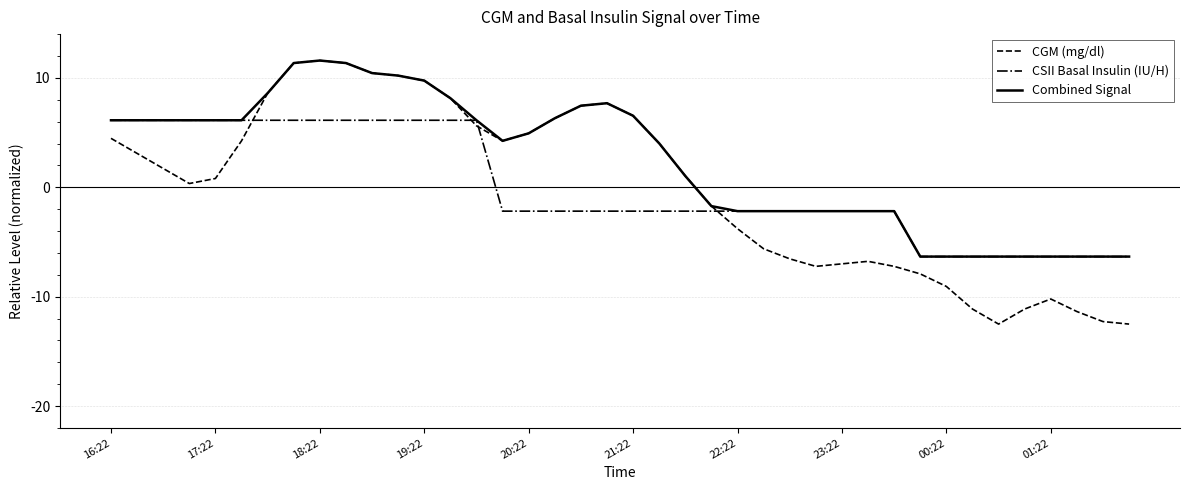

What is the difference between the second highest and minimum values in the CSII Basal Insulin (IU/H) series?

12.5